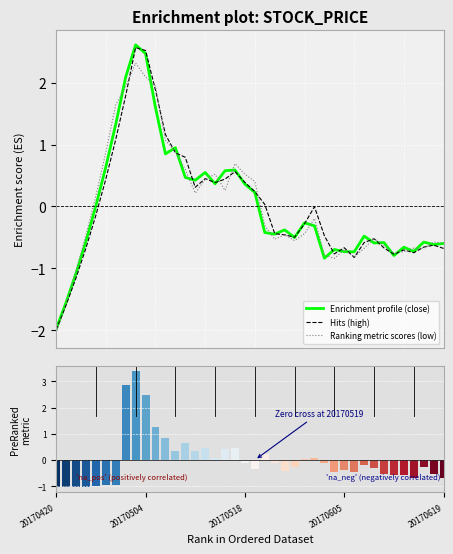

Reading left to right, extract all data points from this chart.

Enrichment profile (close): -2.0	-1.6	-1.1	-0.6	0.0	0.6	1.3	2.1	2.6	2.5	1.6	0.9	1.0	0.5	0.4	0.6	0.4	0.6	0.6	0.4	0.2	-0.4	-0.4	-0.4	-0.5	-0.3	-0.3	-0.8	-0.7	-0.7	-0.7	-0.5	-0.6	-0.6	-0.8	-0.7	-0.7	-0.6	-0.6	-0.6
Hits (high): -2.0	-1.6	-1.2	-0.7	-0.1	0.4	1.1	1.8	2.6	2.5	1.9	1.2	0.9	0.8	0.3	0.5	0.4	0.4	0.6	0.4	0.2	0.0	-0.4	-0.5	-0.5	-0.3	-0.0	-0.5	-0.8	-0.7	-0.8	-0.6	-0.5	-0.7	-0.8	-0.7	-0.7	-0.7	-0.6	-0.7
Ranking metric scores (low): -2.1	-1.6	-1.0	-0.5	0.2	0.9	1.6	1.9	2.3	2.1	1.9	1.1	0.9	0.6	0.2	0.4	0.5	0.3	0.7	0.5	0.4	-0.3	-0.5	-0.5	-0.6	-0.4	-0.2	-0.8	-0.8	-0.7	-0.8	-0.7	-0.5	-0.6	-0.7	-0.7	-0.7	-0.7	-0.6	-0.6
Volume (normalised): -1.0	-1.0	-1.0	-1.0	-1.0	-1.0	-1.0	2.9	3.4	2.5	1.3	0.8	0.3	0.7	0.4	0.5	0.1	0.4	0.5	-0.1	-0.3	0.2	-0.1	-0.4	-0.3	0.0	0.1	-0.1	-0.5	-0.4	-0.5	-0.2	-0.3	-0.5	-0.6	-0.6	-0.7	-0.3	-0.5	-0.7